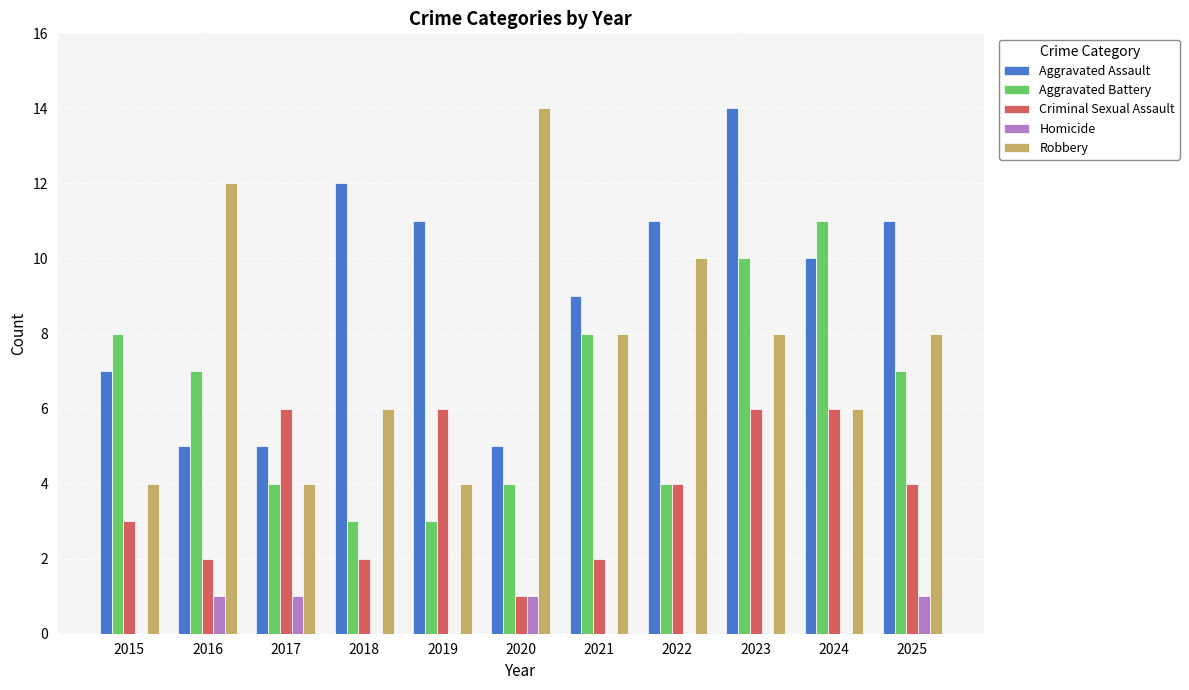

The value of Criminal Sexual Assault at 2025 is 6. True or false?

False